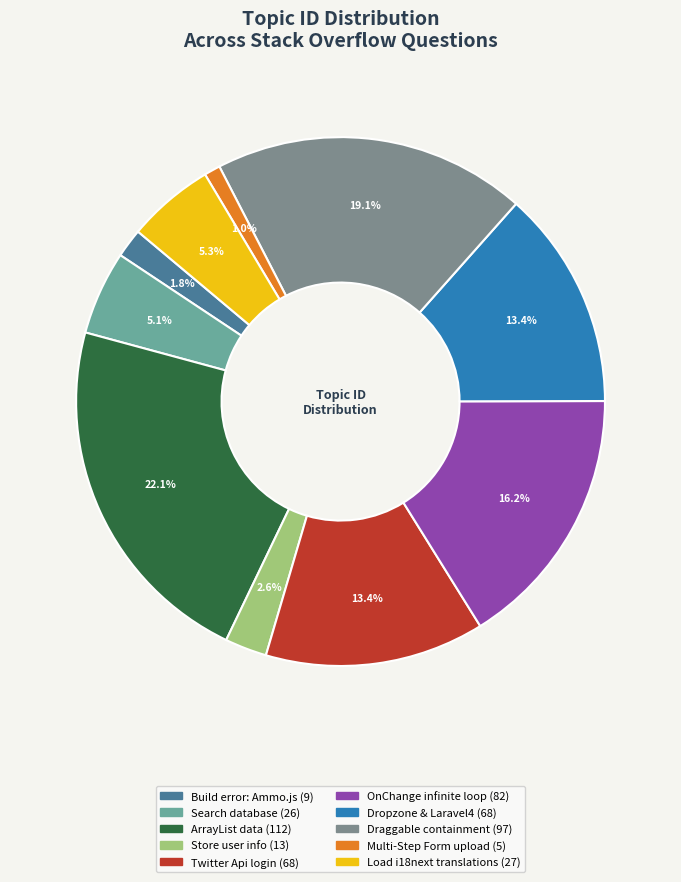

Count the number of slices in the pie.

10